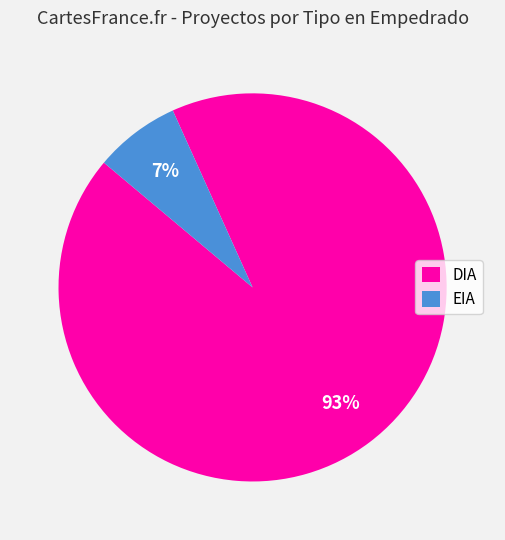

To the nearest percent, what is the combined percentage of EIA and DIA?

100%